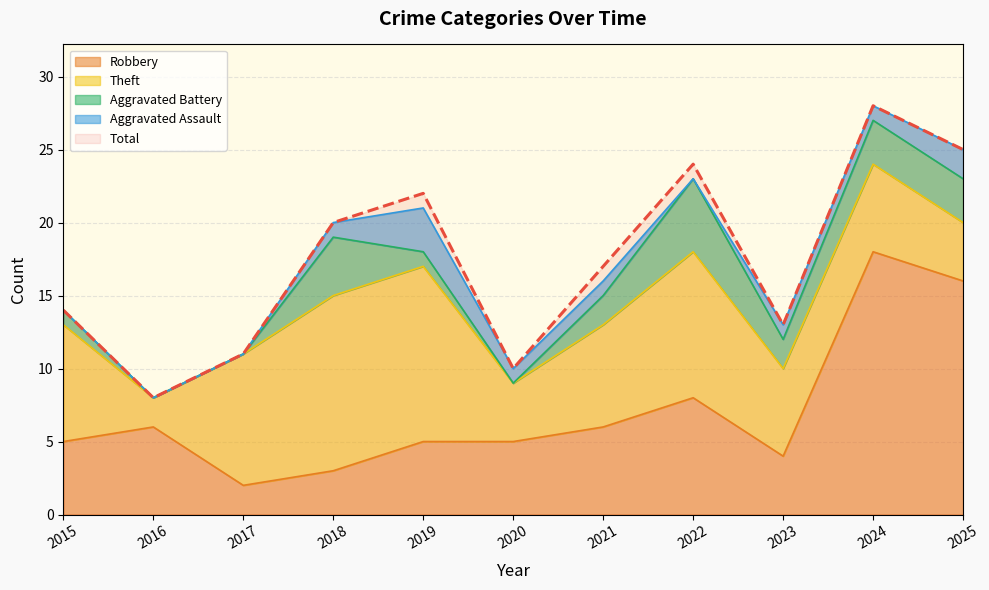

The Aggravated Battery series shows 0 at 2020. True or false?

True